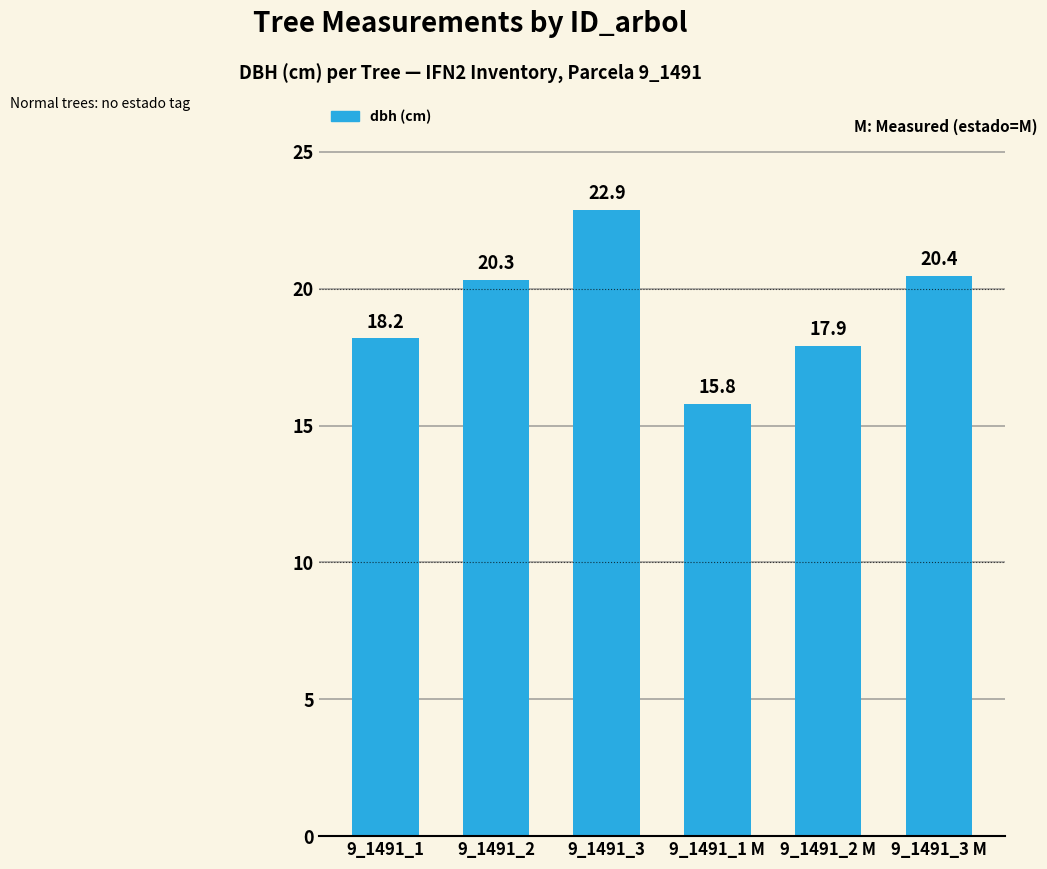

At which category does the chart reach its peak across all series?

9_1491_3